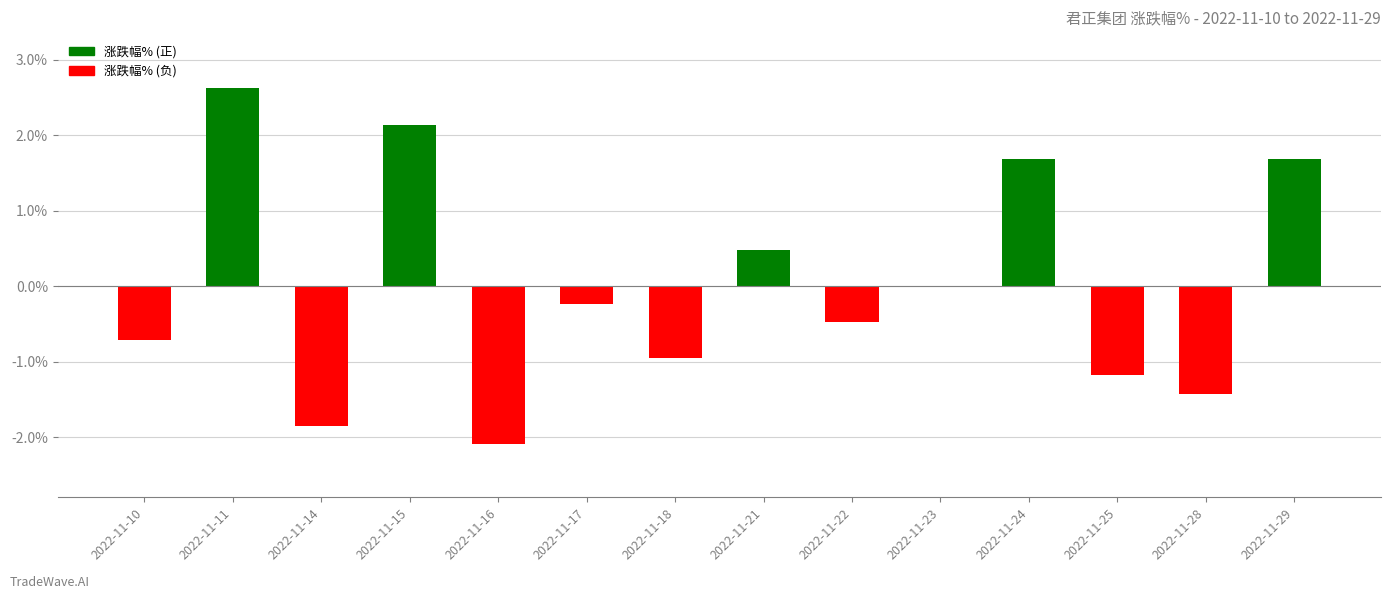

What is the sum of all values?

-0.3